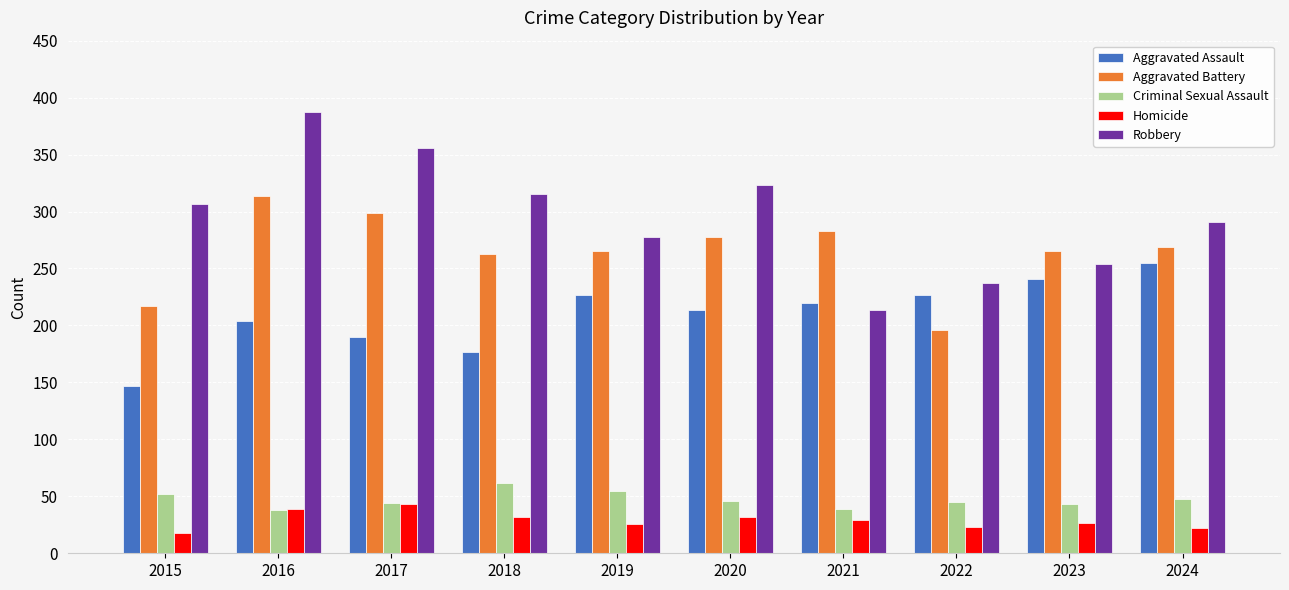

How many bars are there in total?

50